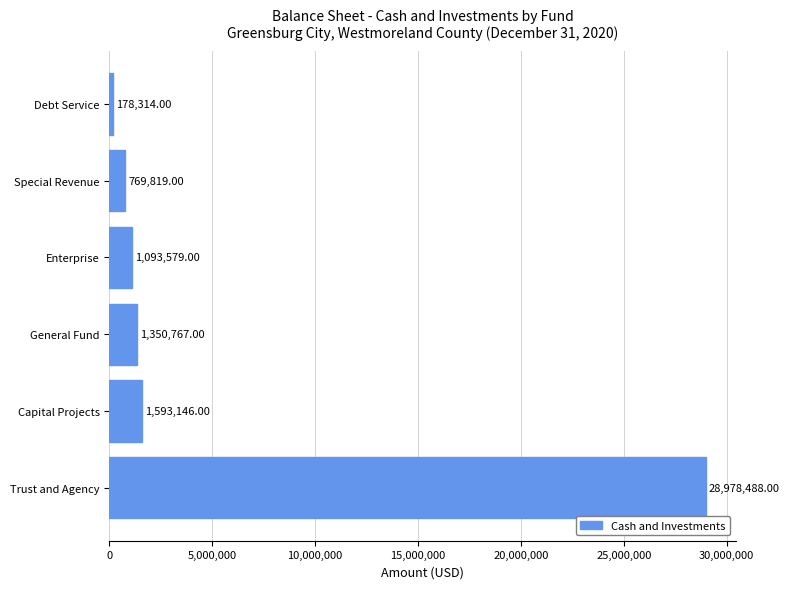

What is the sum of all values?

33964113